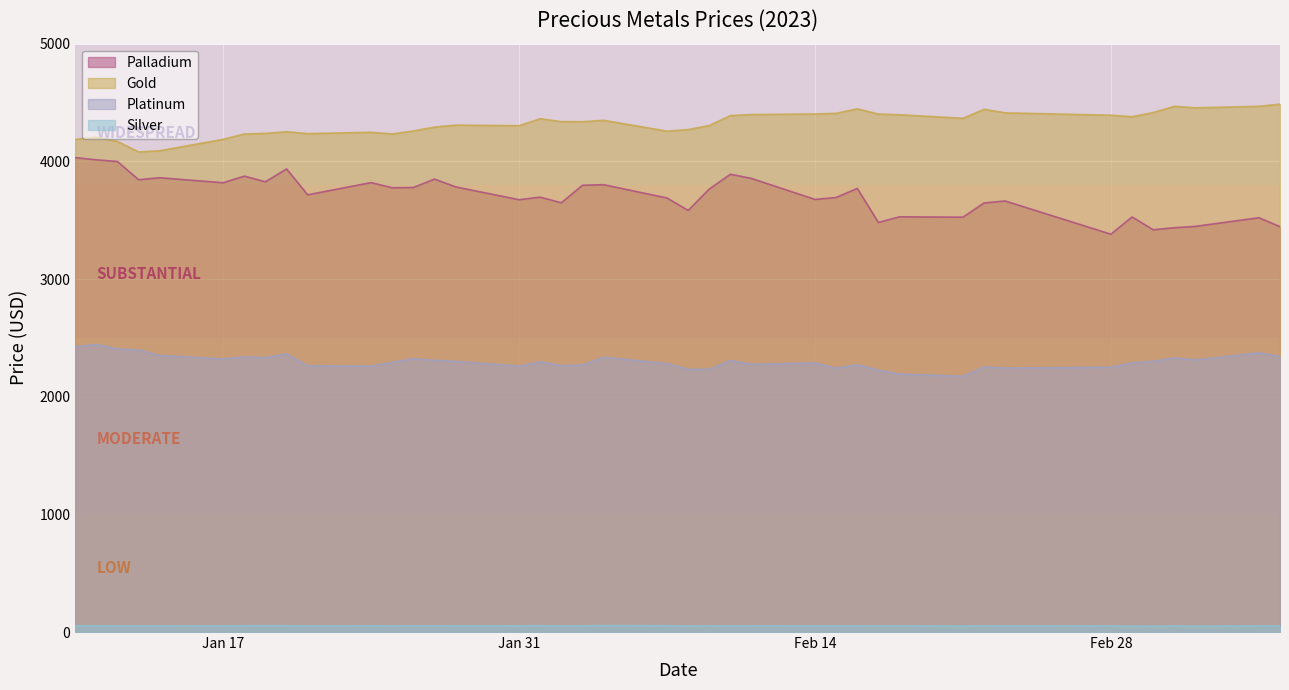

At 2023-01-24, list the series in order from largest to smallest.

gold, palladium, platinum, silver